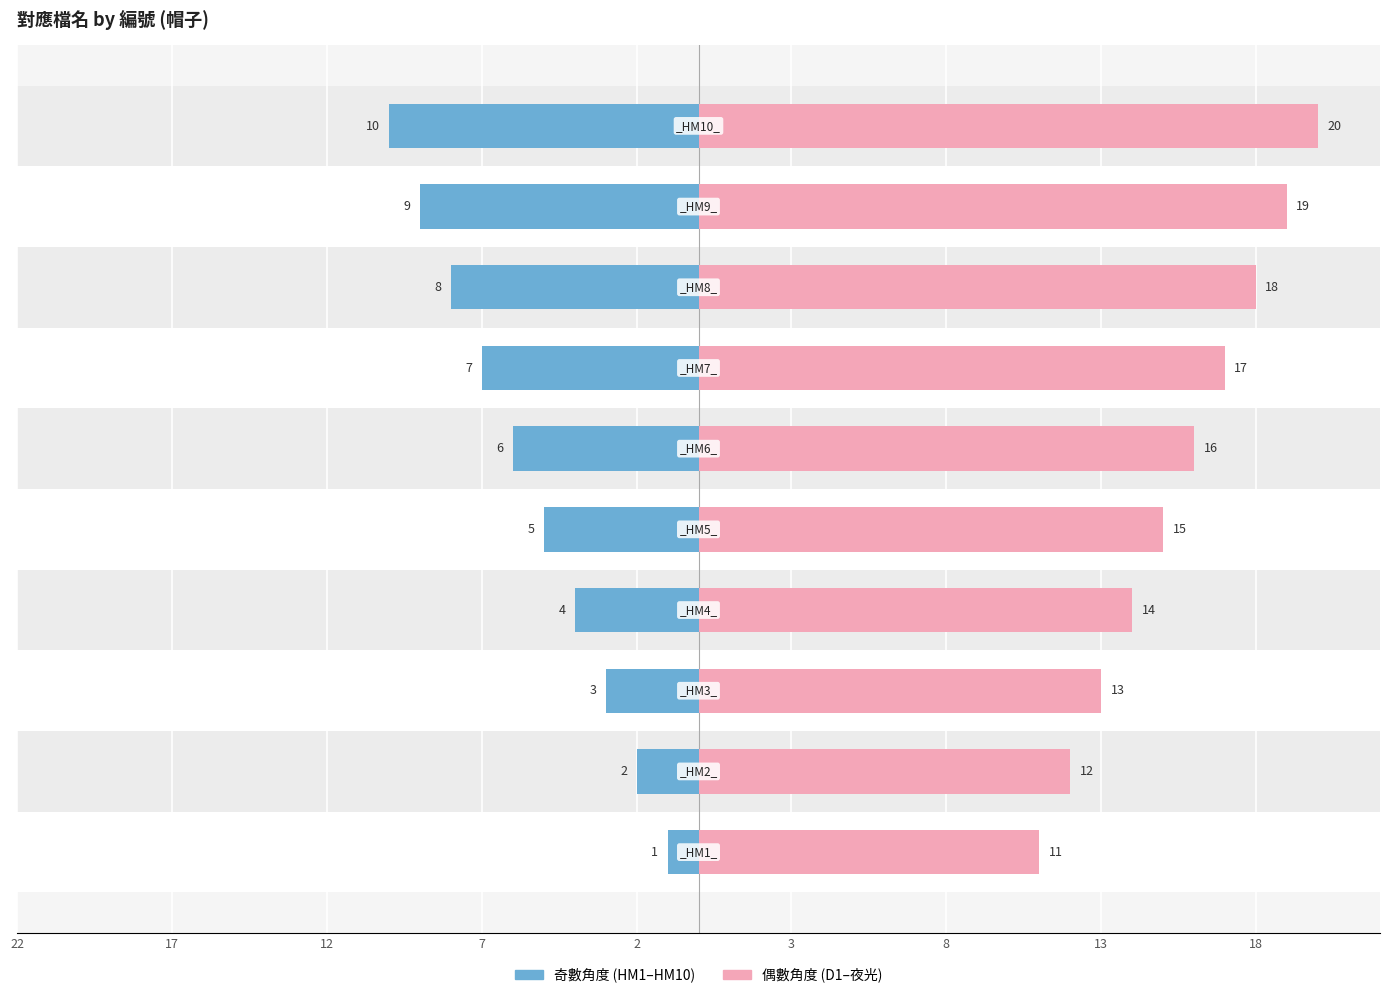

How many values in the 編號 (偶數角度) series are below 16?

5